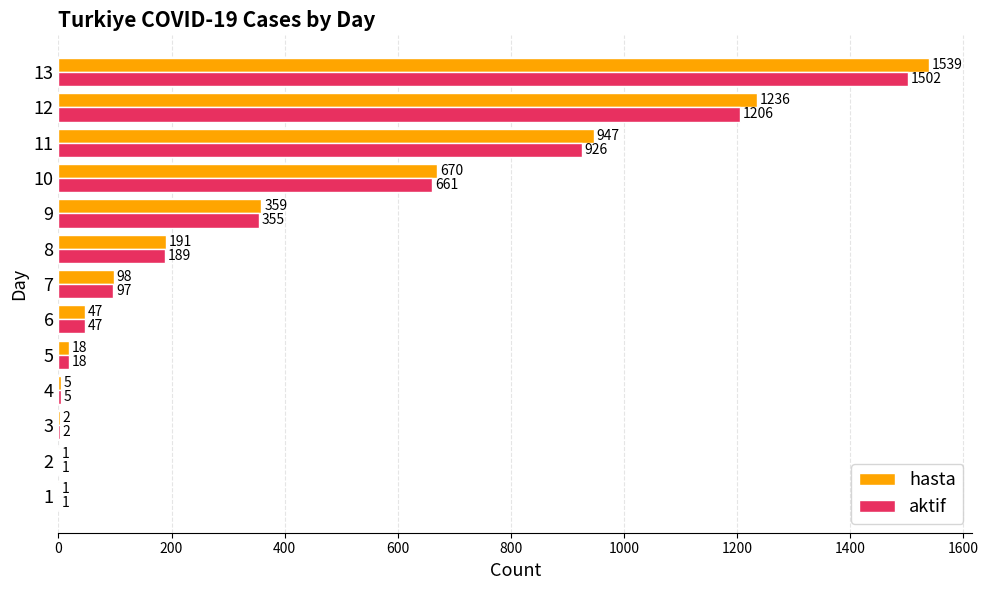

Which category has the highest value across all series?

13